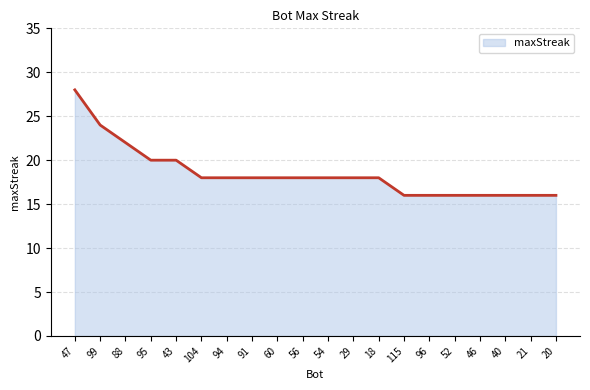

What is the maximum value shown in the chart?

28